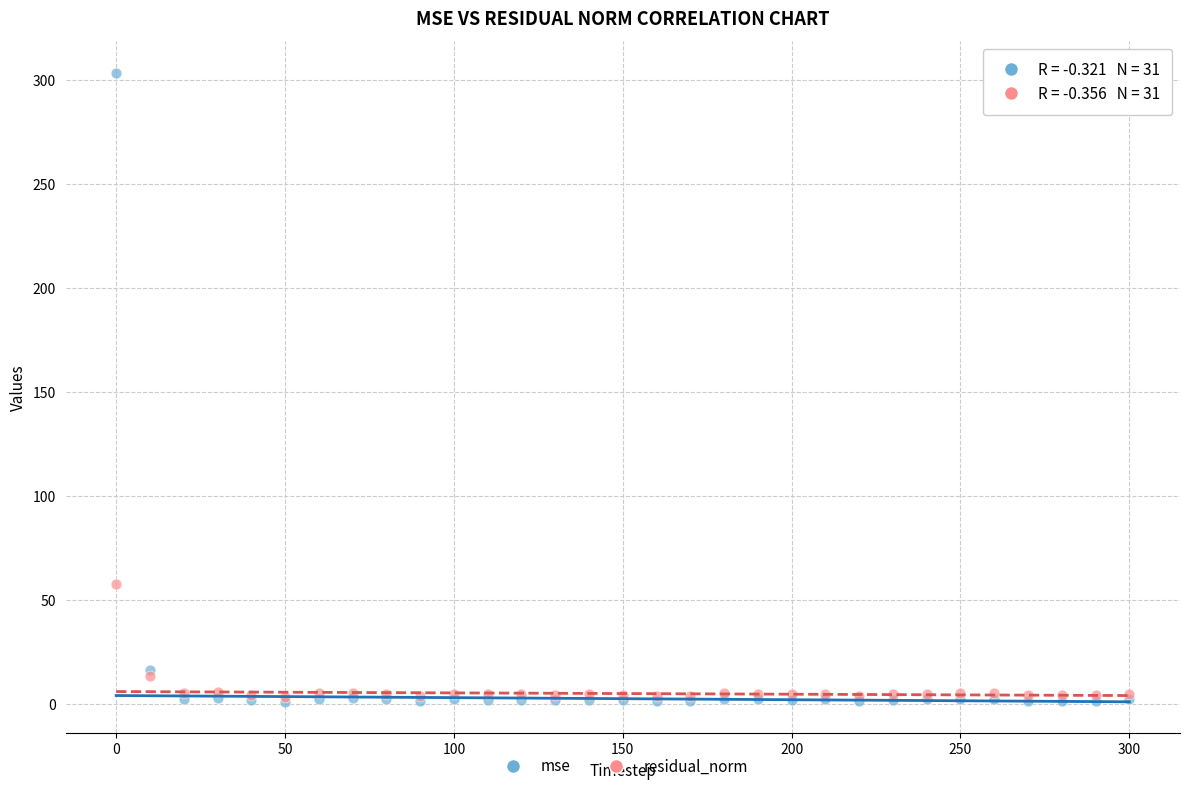

Across all series, what Y value is closest to 152?

57.8